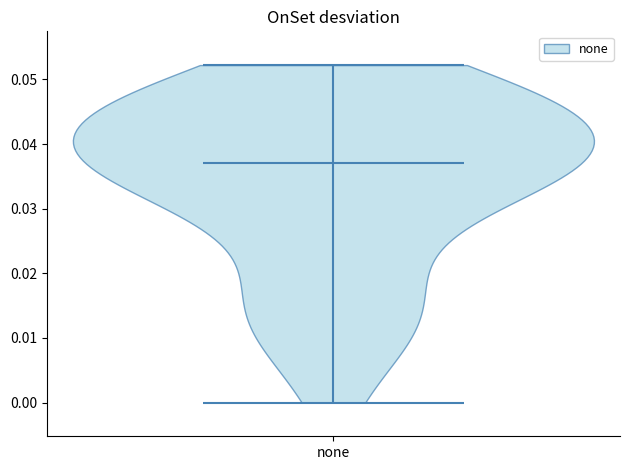

Read this violin plot against the y-axis: where its median line is, and the lowest and highest points the violin reaches. The values are not printed on the chart, so give them approximately, as read against the axis.

median line 0.037, lowest point 0.000, highest point 0.052